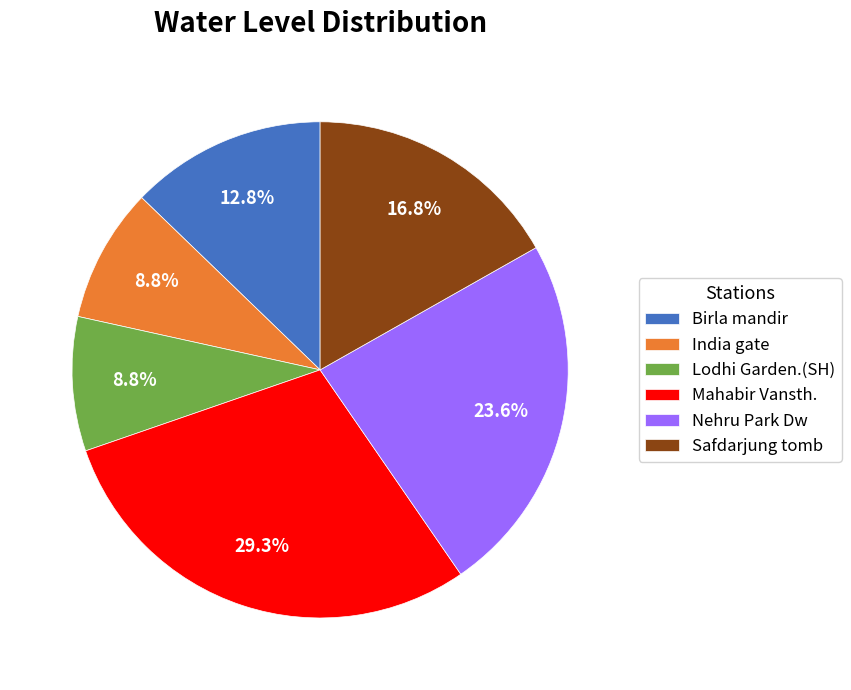

How many slices are in this pie chart?

6